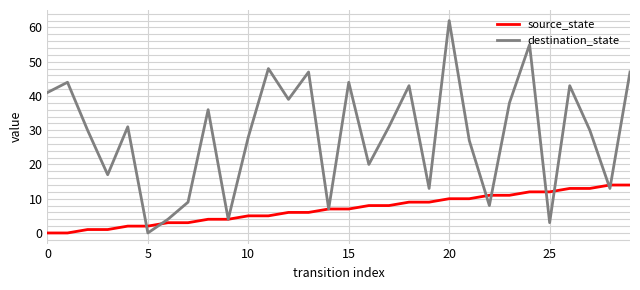

List the series in order of their overall mean, lowest first.

source_state, destination_state